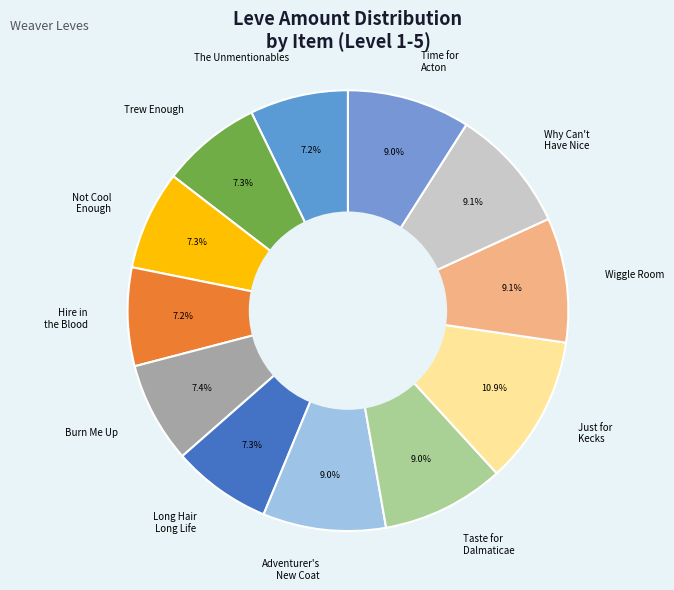

What portion of the pie excludes Taste for Dalmaticae?

91.0%